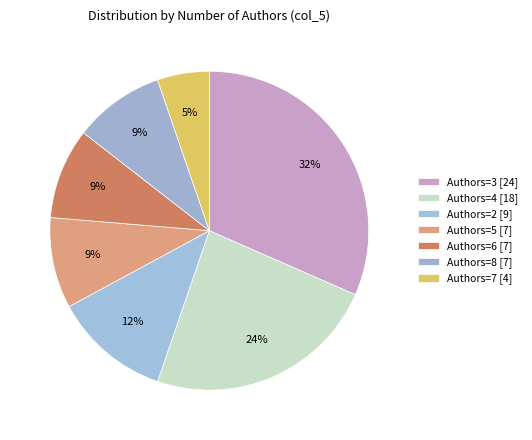

How many segments does this pie chart have?

7